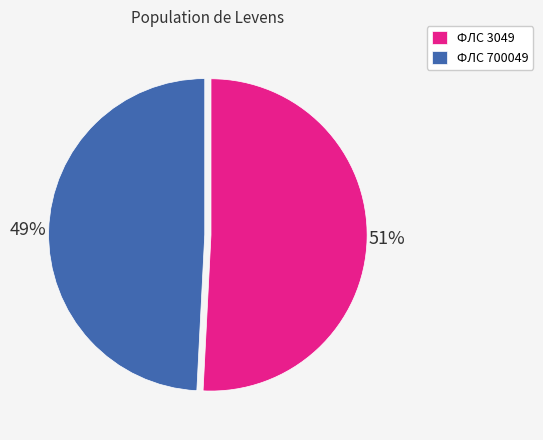

How many segments does this pie chart have?

2